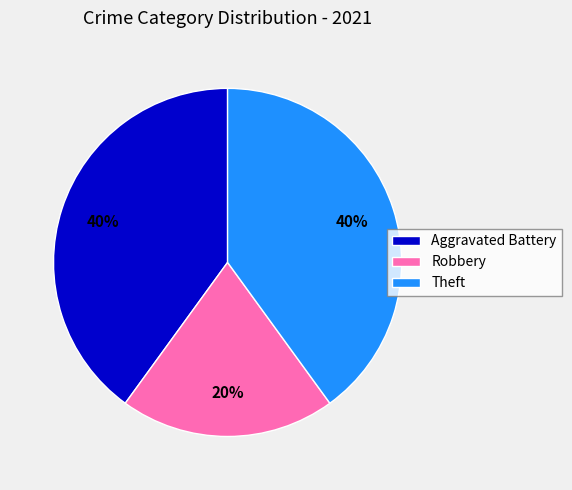

The Theft slice represents 40% of the pie. True or false?

True